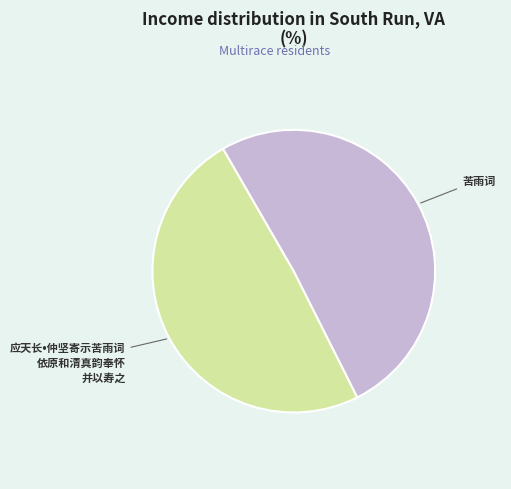

Is there any slice that represents more than half of the pie?

Yes